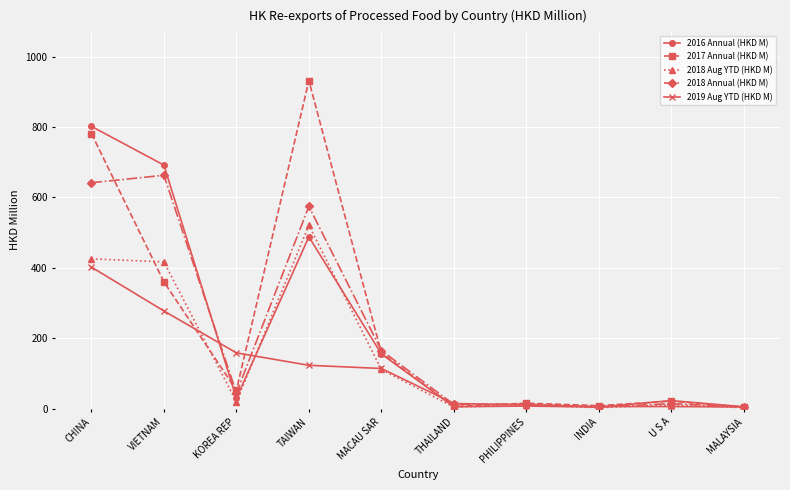

At which category is the sum across all series the highest?

CHINA